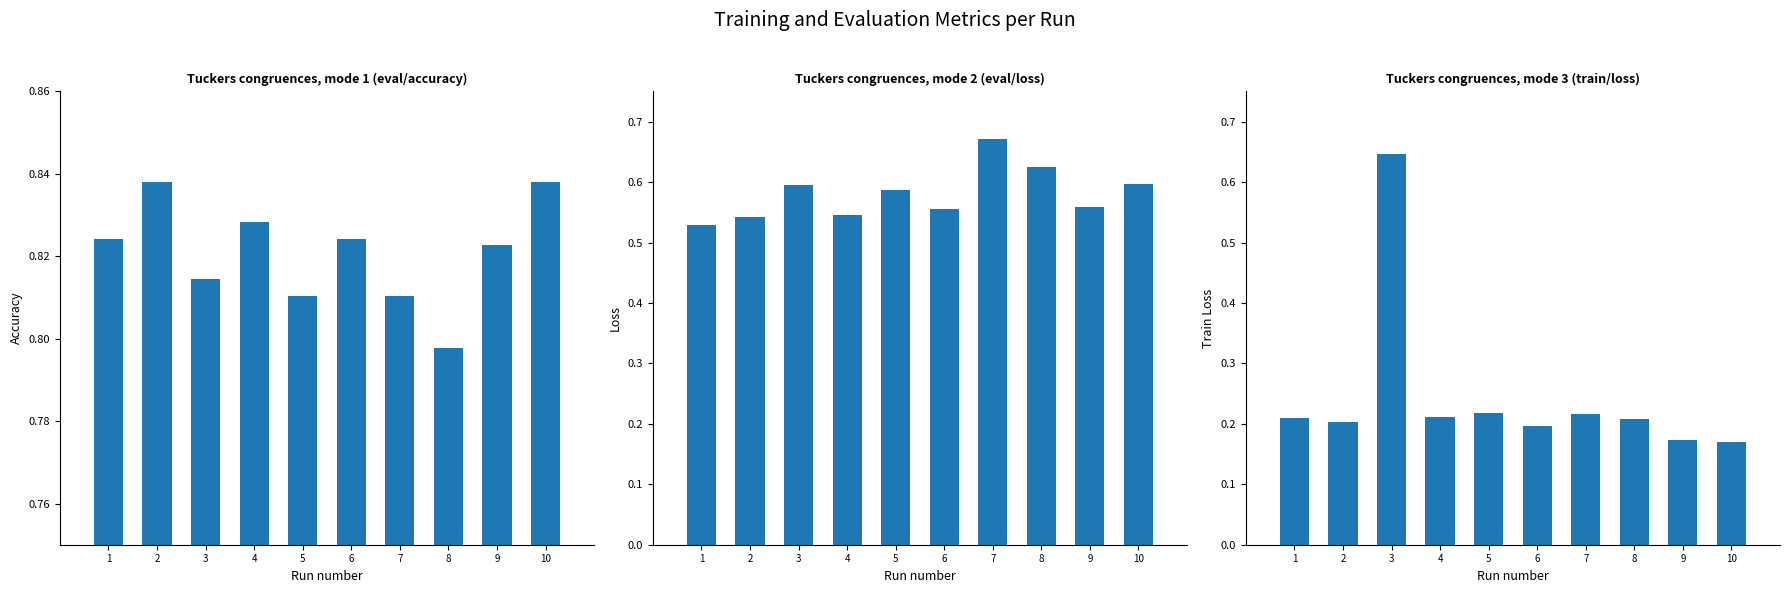

The eval/accuracy series shows 0.8 at 7. True or false?

True